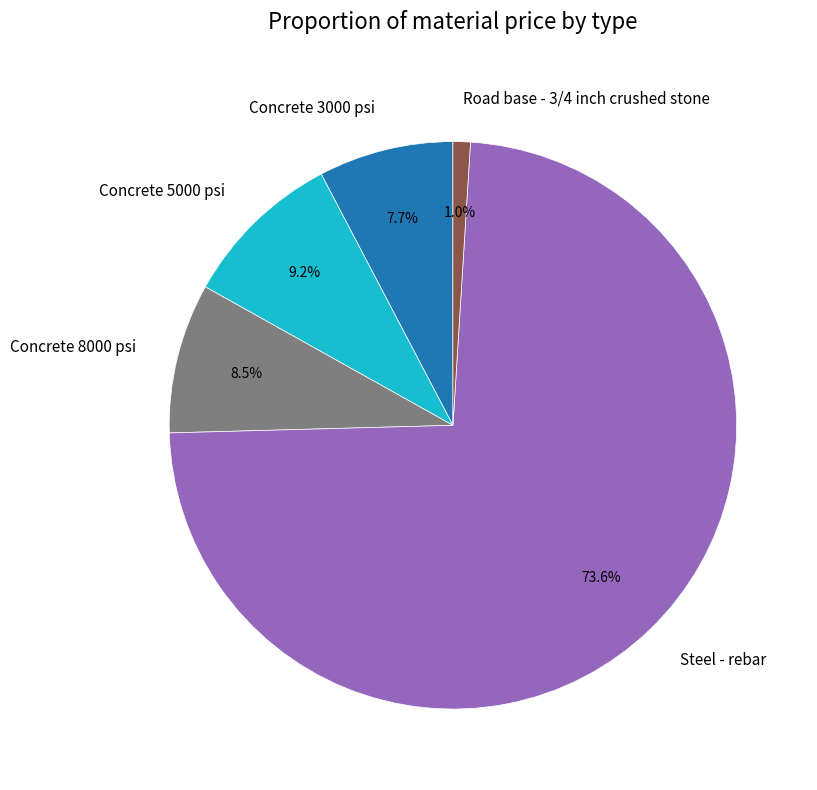

Does Concrete 5000 psi represent more than half of the total?

No